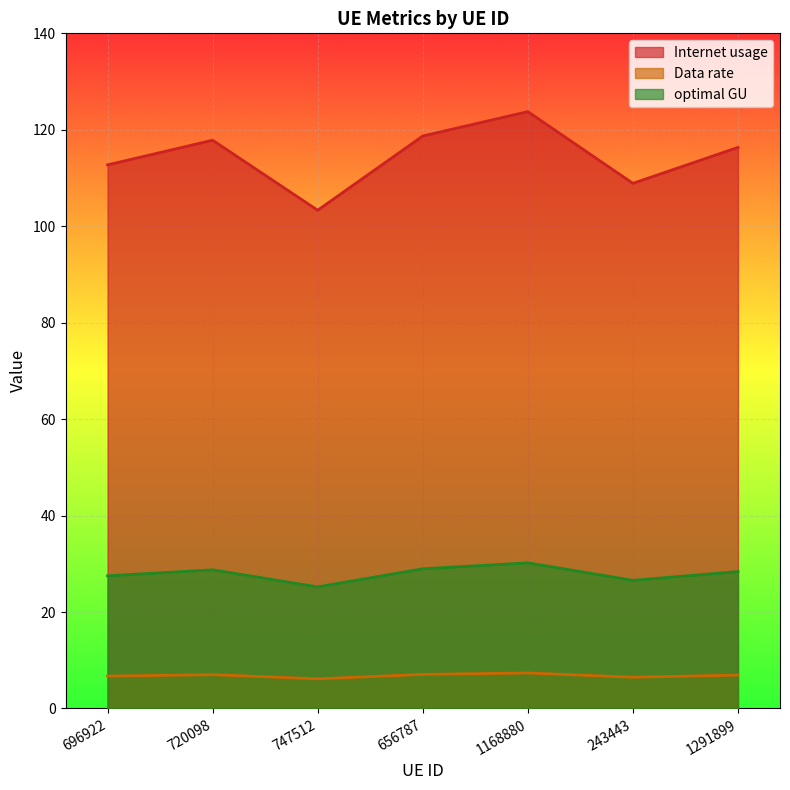

What is the sum of the optimal GU values at 656787 and 720098?

57.7